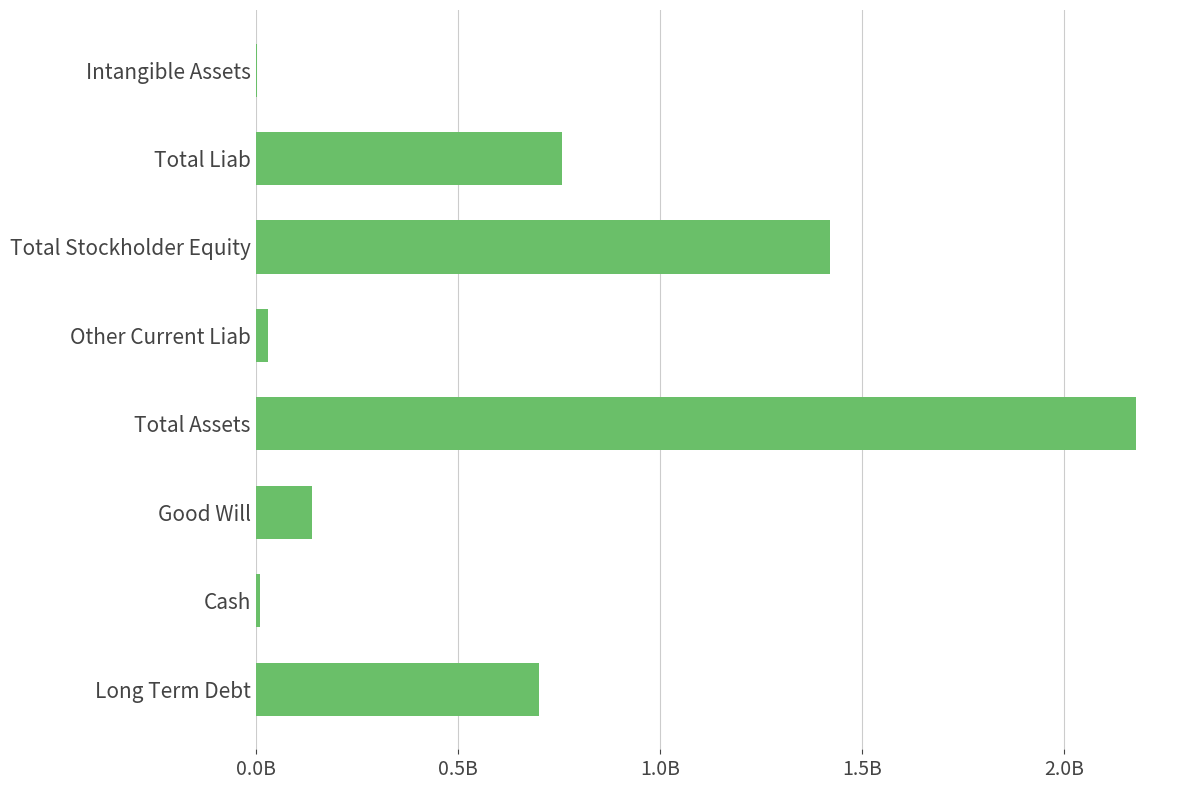

Are the bars horizontal?

Yes